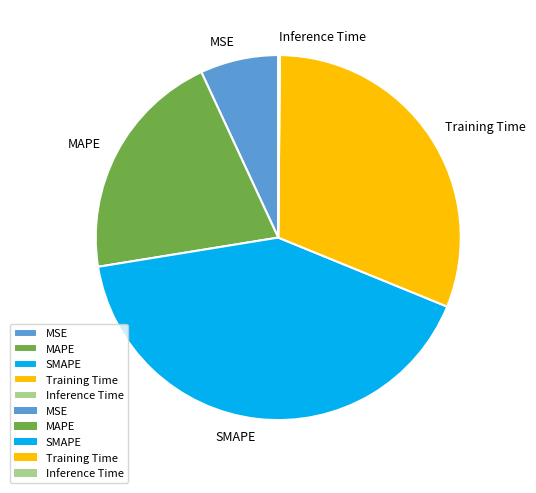

Does any single category account for the majority?

No